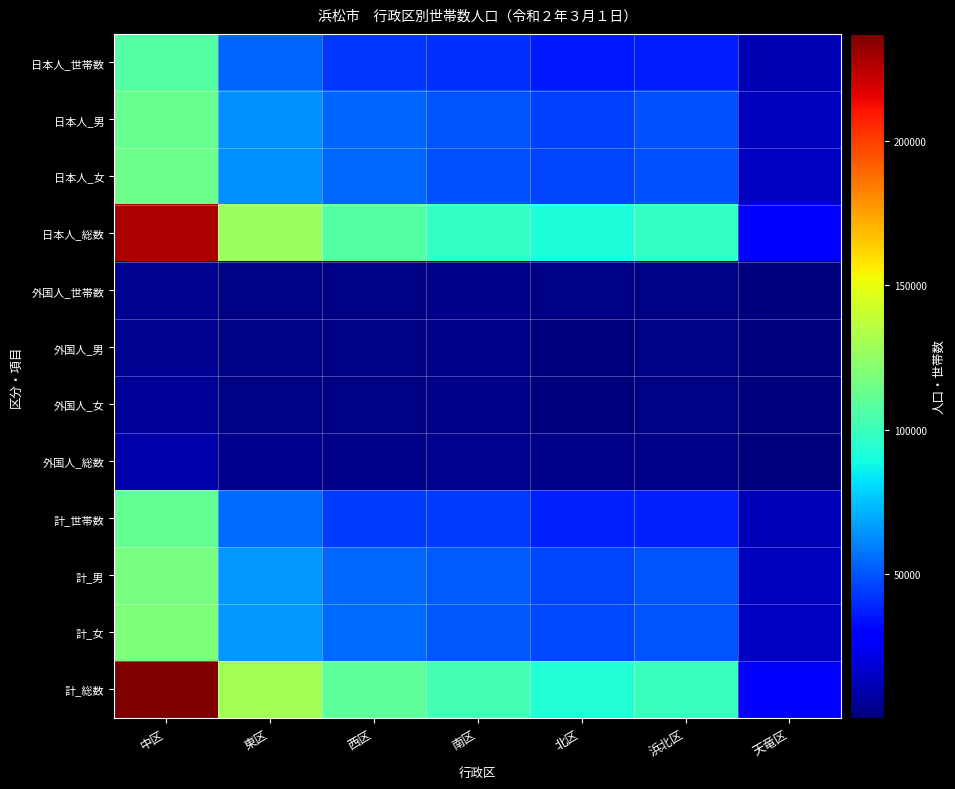

Reading right to left, what are all the values shown in this chart?

日本人_世帯数: 天竜区=12078	浜北区=36444	北区=36166	南区=41567	西区=42732	東区=53251	中区=106773
日本人_男: 天竜区=13368	浜北区=48606	北区=45351	南区=49346	西区=53273	東区=63722	中区=112958
日本人_女: 天竜区=14228	浜北区=48793	北区=46134	南区=48593	西区=53860	東区=63407	中区=114405
日本人_総数: 天竜区=27596	浜北区=97399	北区=91485	南区=97939	西区=107133	東区=127129	中区=227363
外国人_世帯数: 天竜区=222	浜北区=1184	北区=1174	南区=2174	西区=1421	東区=1692	中区=4735
外国人_男: 天竜区=187	浜北区=1245	北区=1030	南区=2456	西区=1510	東区=1746	中区=4702
外国人_女: 天竜区=220	浜北区=1209	北区=1029	南区=2295	西区=1427	東区=1752	中区=5017
外国人_総数: 天竜区=407	浜北区=2454	北区=2059	南区=4751	西区=2937	東区=3498	中区=9719
計_世帯数: 天竜区=12300	浜北区=37628	北区=37340	南区=43741	西区=44153	東区=54943	中区=111508
計_男: 天竜区=13555	浜北区=49851	北区=46381	南区=51802	西区=54783	東区=65468	中区=117660
計_女: 天竜区=14448	浜北区=50002	北区=47163	南区=50888	西区=55287	東区=65159	中区=119422
計_総数: 天竜区=28003	浜北区=99853	北区=93544	南区=102690	西区=110070	東区=130627	中区=237082